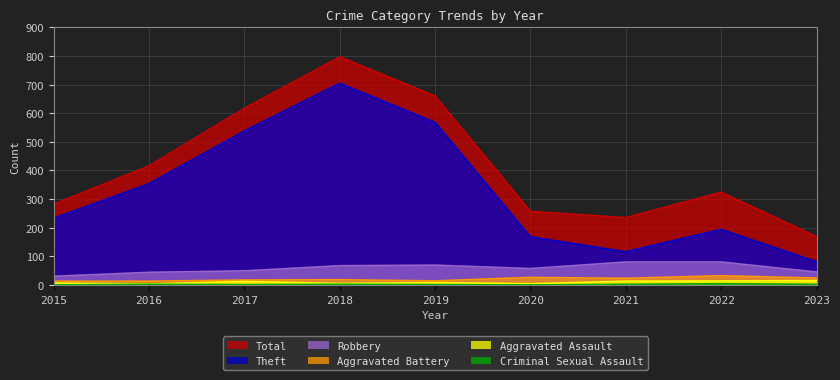

Rank the series by their maximum value, from lowest to highest.

Criminal Sexual Assault, Aggravated Assault, Aggravated Battery, Robbery, Theft, Total